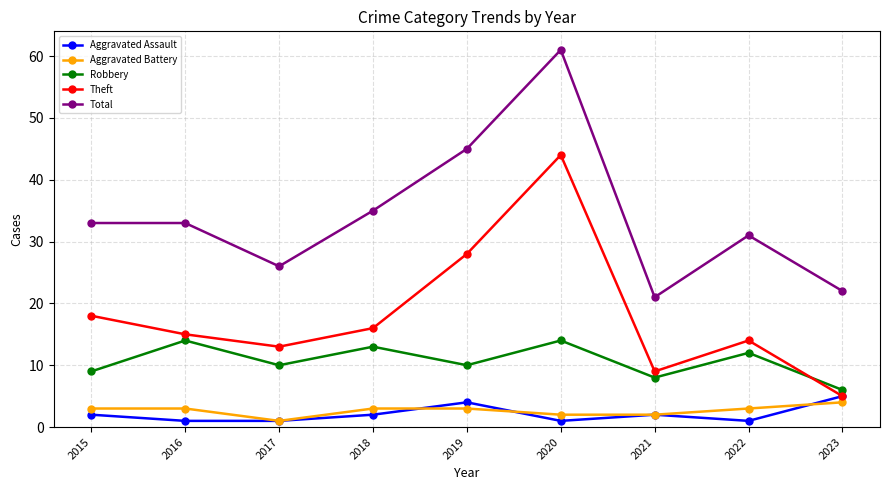

Is it true that Robbery equals 8 at 2016?

False